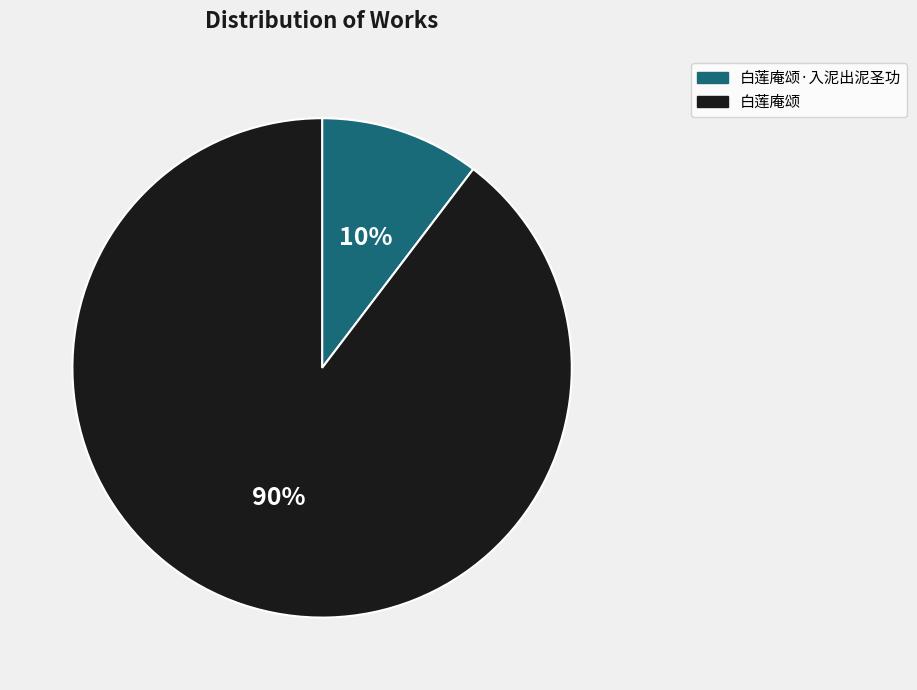

How many segments does this pie chart have?

2